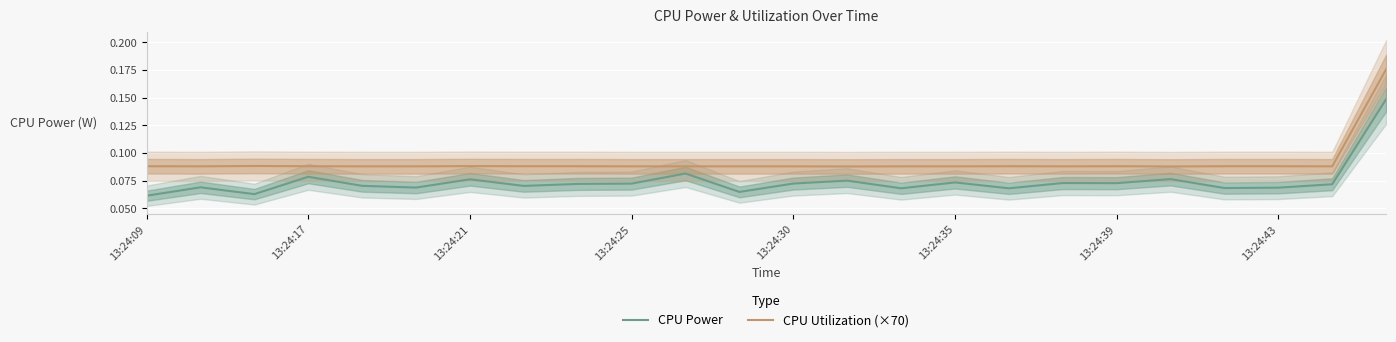

What is the smallest value displayed?

0.1